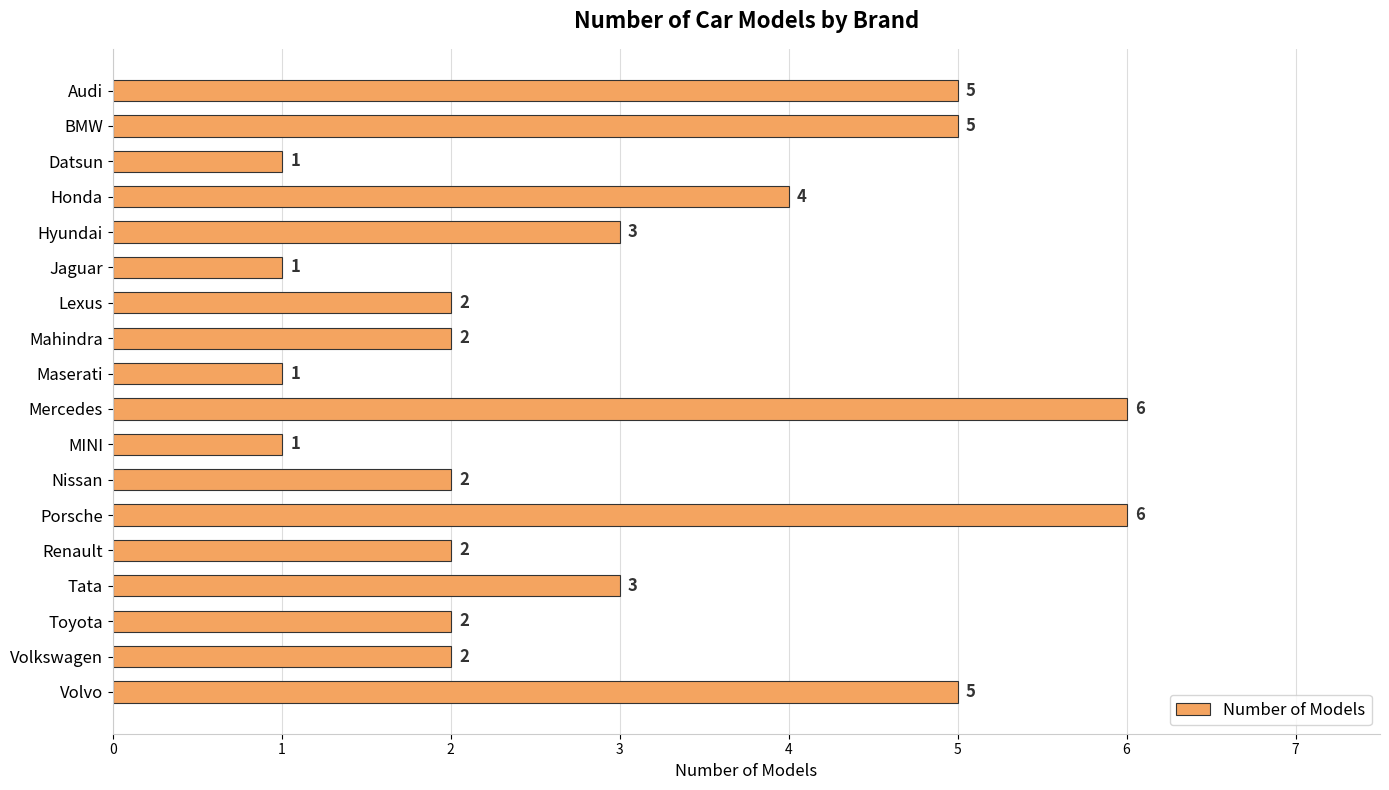

What is the difference between the second highest and second lowest values?

5